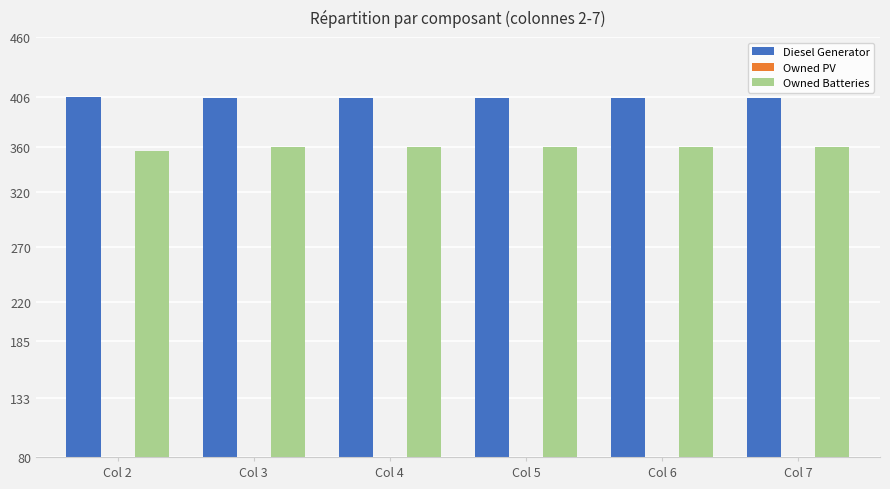

Is it true that Diesel Generator equals 650 at Col 2?

False